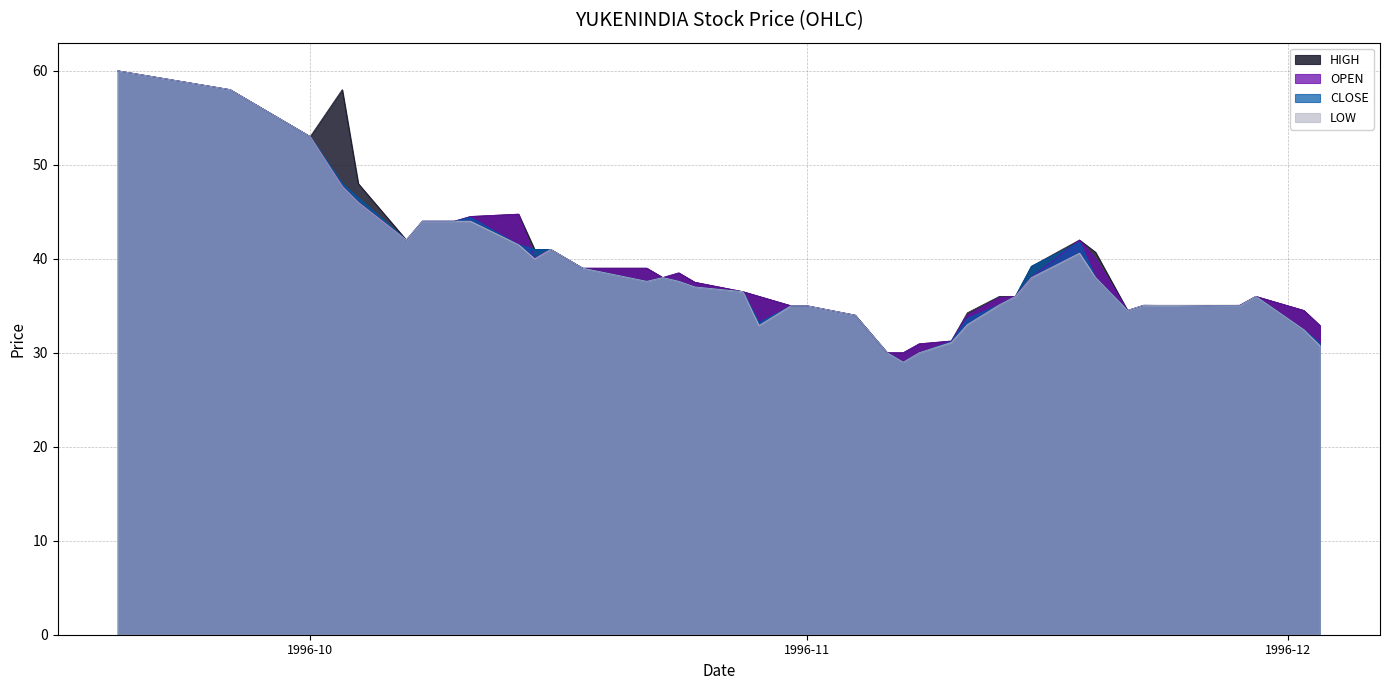

What is the minimum value for LOW?

29.0